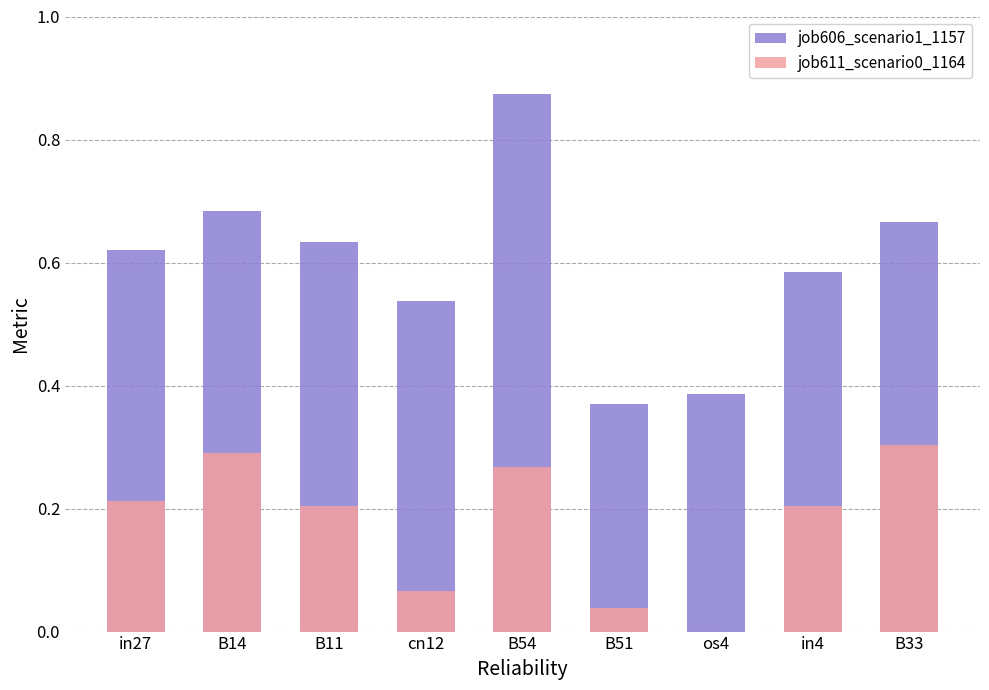

Reading left to right, what are all the values shown in this chart?

job606_scenario1_1157: 0.6	0.7	0.6	0.5	0.9	0.4	0.4	0.6	0.7
job611_scenario0_1164: 0.2	0.3	0.2	0.1	0.3	0.0	0.0	0.2	0.3